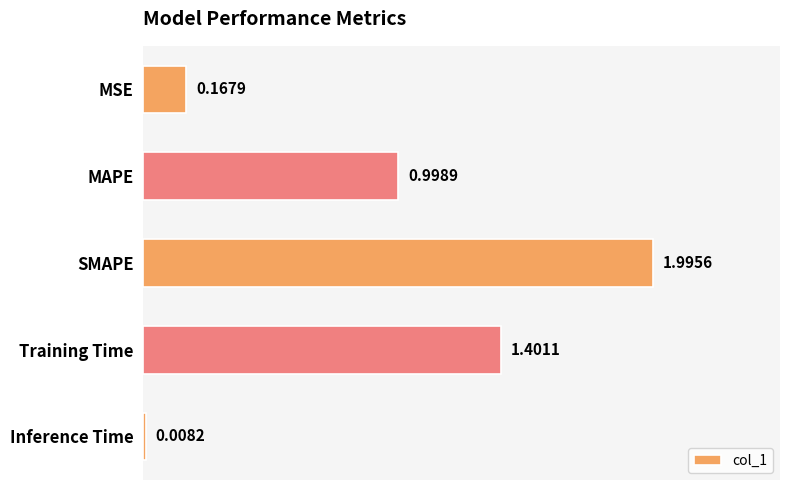

At which category does the chart reach its peak across all series?

SMAPE